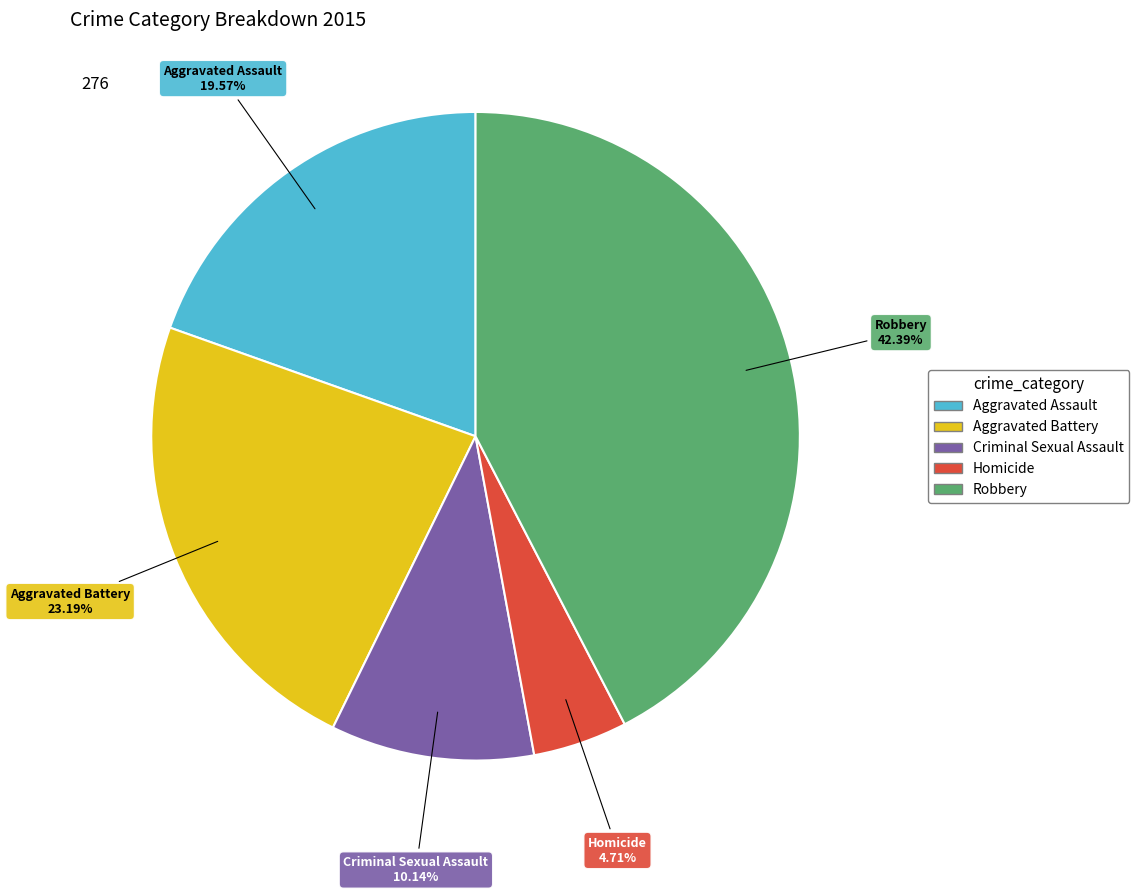

Which has a higher value, Homicide or Criminal Sexual Assault?

Criminal Sexual Assault